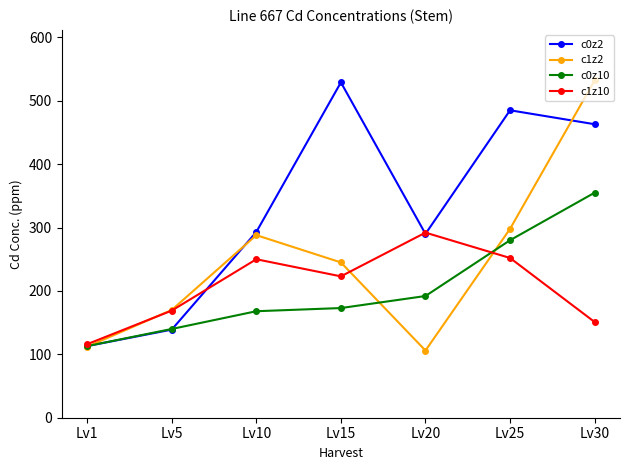

Where is the first local minimum for c0z2?

Lv20